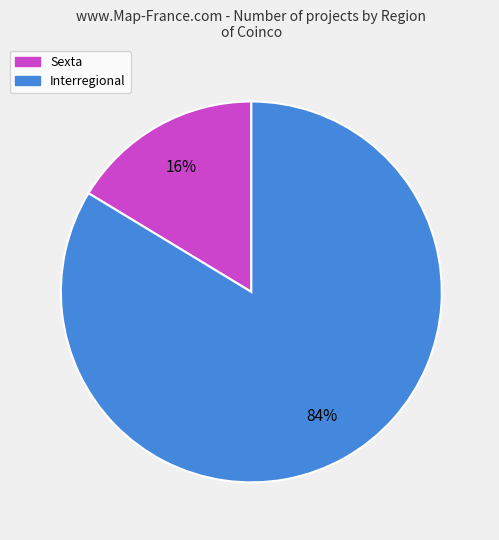

How many segments does this pie chart have?

2